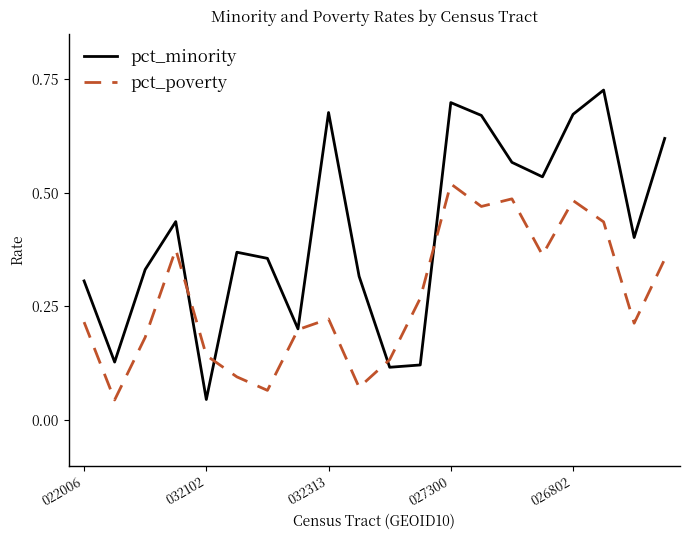

Which series has the largest total across all categories?

pct_minority